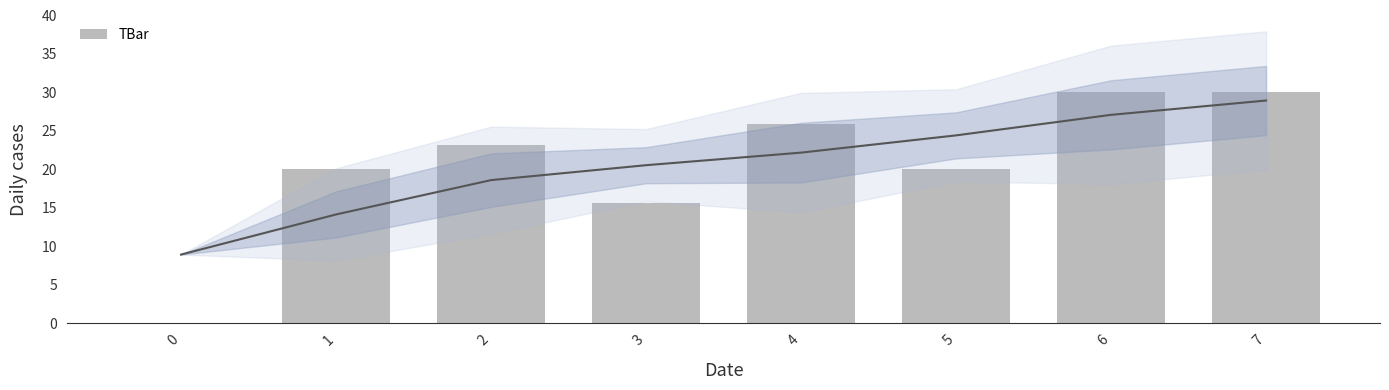

What is the average value?

20.6